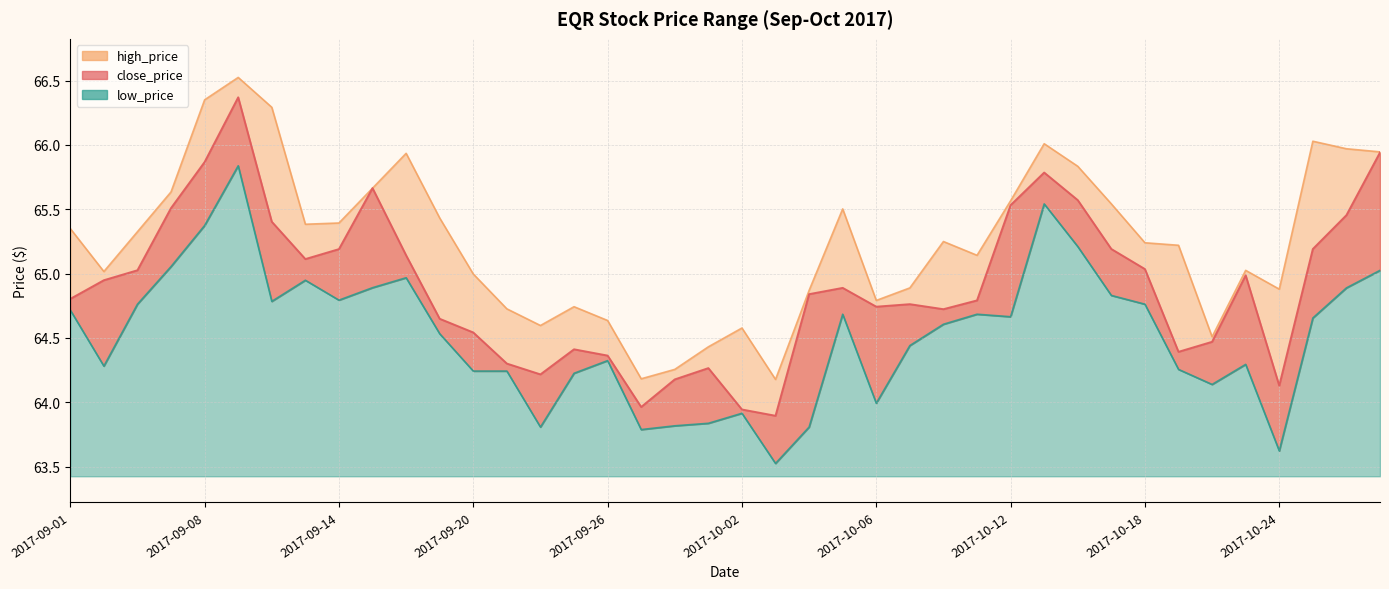

Reading left to right, list all the values displayed in this chart.

close_price: 64.8	64.9	65.0	65.5	65.9	66.4	65.4	65.1	65.2	65.7	65.1	64.6	64.5	64.3	64.2	64.4	64.4	64.0	64.2	64.3	63.9	63.9	64.8	64.9	64.7	64.8	64.7	64.8	65.5	65.8	65.6	65.2	65.0	64.4	64.5	65.0	64.1	65.2	65.5	65.9
high_price: 65.3	65.0	65.3	65.6	66.4	66.5	66.3	65.4	65.4	65.7	65.9	65.4	65.0	64.7	64.6	64.7	64.6	64.2	64.3	64.4	64.6	64.2	64.9	65.5	64.8	64.9	65.2	65.1	65.6	66.0	65.8	65.5	65.2	65.2	64.5	65.0	64.9	66.0	66.0	65.9
low_price: 64.7	64.3	64.8	65.1	65.4	65.8	64.8	64.9	64.8	64.9	65.0	64.5	64.2	64.2	63.8	64.2	64.3	63.8	63.8	63.8	63.9	63.5	63.8	64.7	64.0	64.4	64.6	64.7	64.7	65.5	65.2	64.8	64.8	64.3	64.1	64.3	63.6	64.7	64.9	65.0